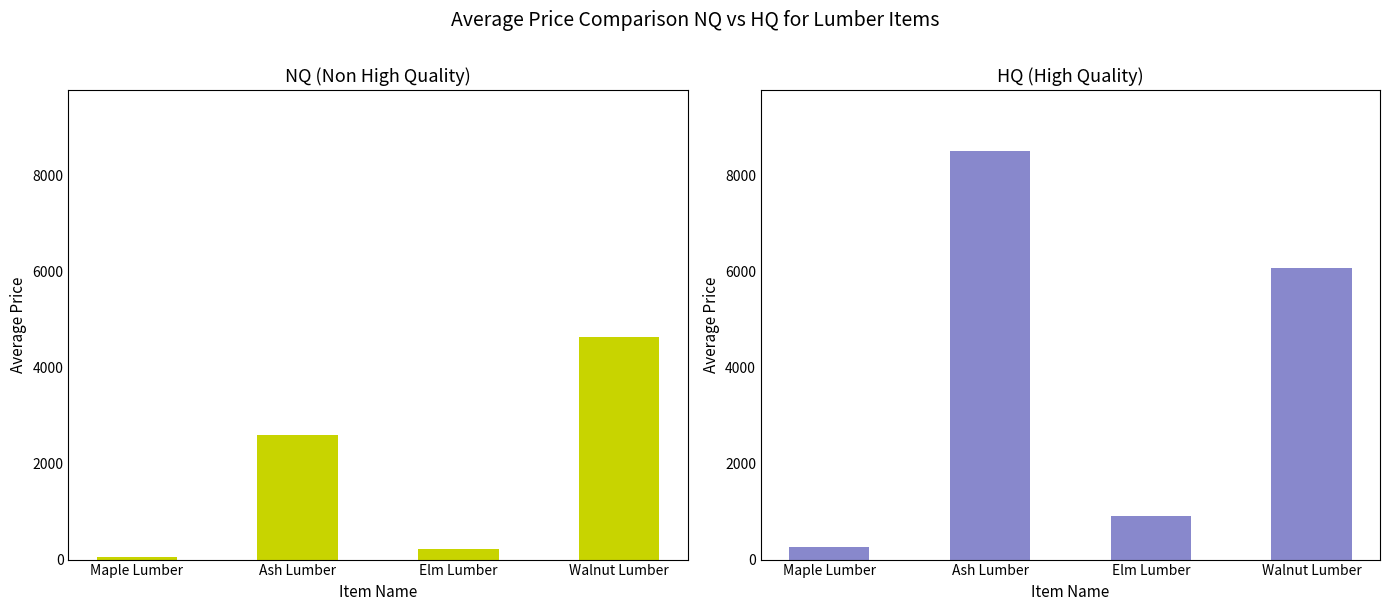

At which label is NQ Price closest to 2342?

Ash Lumber